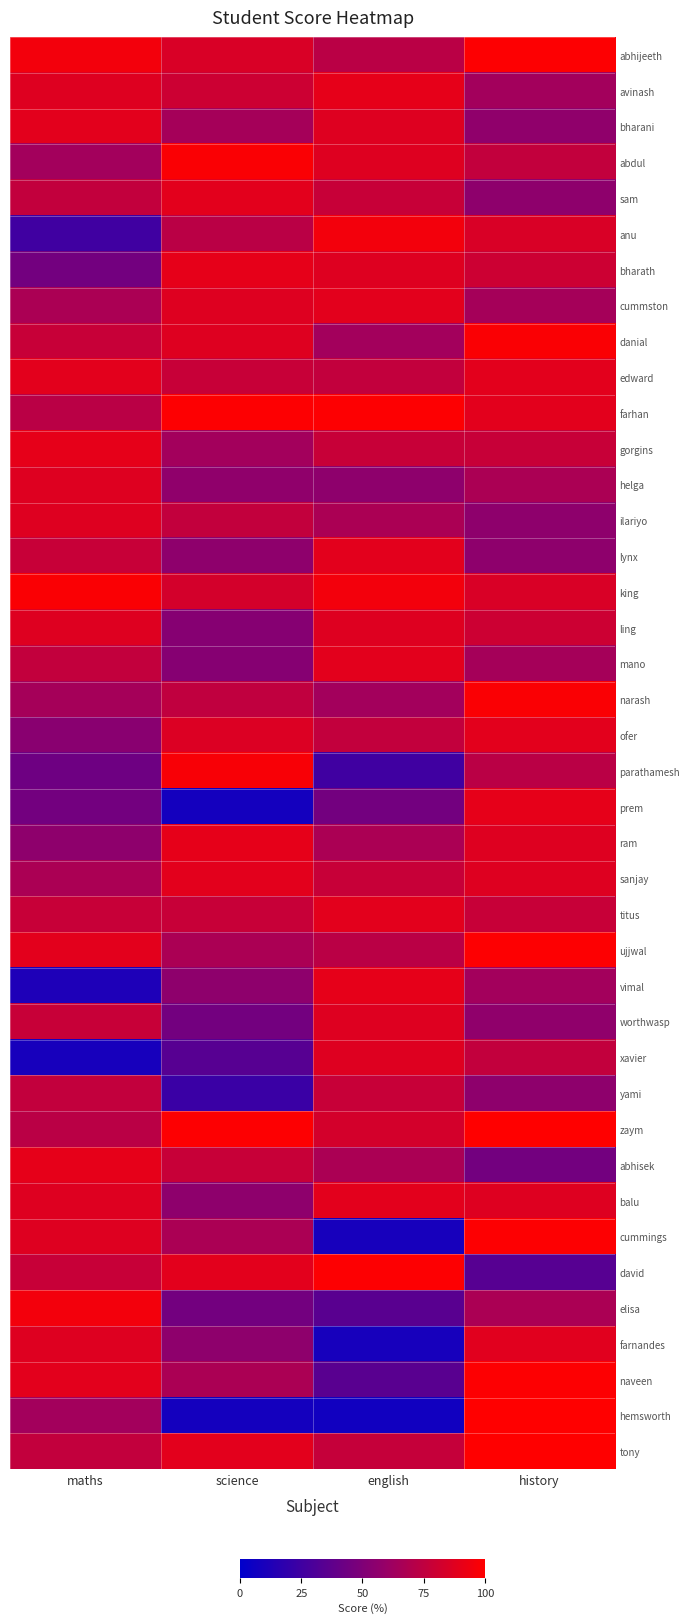

Reading right to left, transcribe all the data shown in this chart.

abhijeeth: history=99	english=73	science=85	maths=95
avinash: history=64	english=90	science=80	maths=87
bharani: history=57	english=87	science=65	maths=89
abdul: history=76	english=87	science=98	maths=64
sam: history=56	english=78	science=89	maths=76
anu: history=85	english=95	science=73	maths=25
bharath: history=80	english=87	science=90	maths=45
cummston: history=65	english=89	science=87	maths=67
danial: history=98	english=64	science=87	maths=78
edward: history=89	english=76	science=78	maths=89
farhan: history=89	english=99	science=99	maths=73
gorgins: history=78	english=78	science=64	maths=90
helga: history=67	english=56	science=57	maths=87
ilariyo: history=56	english=67	science=76	maths=87
lynx: history=56	english=89	science=56	maths=78
king: history=85	english=95	science=83	maths=98
ling: history=80	english=87	science=53	maths=87
mano: history=65	english=89	science=53	maths=76
narash: history=98	english=64	science=75	maths=65
ofer: history=89	english=76	science=86	maths=54
parathamesh: history=73	english=25	science=97	maths=43
prem: history=90	english=45	science=8	maths=45
ram: history=87	english=67	science=90	maths=56
sanjay: history=87	english=78	science=89	maths=67
titus: history=78	english=89	science=78	maths=78
ujjwal: history=99	english=73	science=67	maths=89
vimal: history=64	english=90	science=56	maths=12
worthwasp: history=57	english=87	science=45	maths=78
xavier: history=76	english=87	science=34	maths=9
yami: history=56	english=78	science=23	maths=76
zaym: history=100	english=83	science=99	maths=73
abhisek: history=45	english=67	science=78	maths=90
balu: history=87	english=89	science=56	maths=87
cummings: history=99	english=9	science=67	maths=87
david: history=34	english=99	science=89	maths=78
elisa: history=67	english=35	science=45	maths=95
farnandes: history=88	english=9	science=56	maths=87
naveen: history=99	english=35	science=67	maths=89
hemsworth: history=100	english=7	science=8	maths=64
tony: history=100	english=77	science=89	maths=76